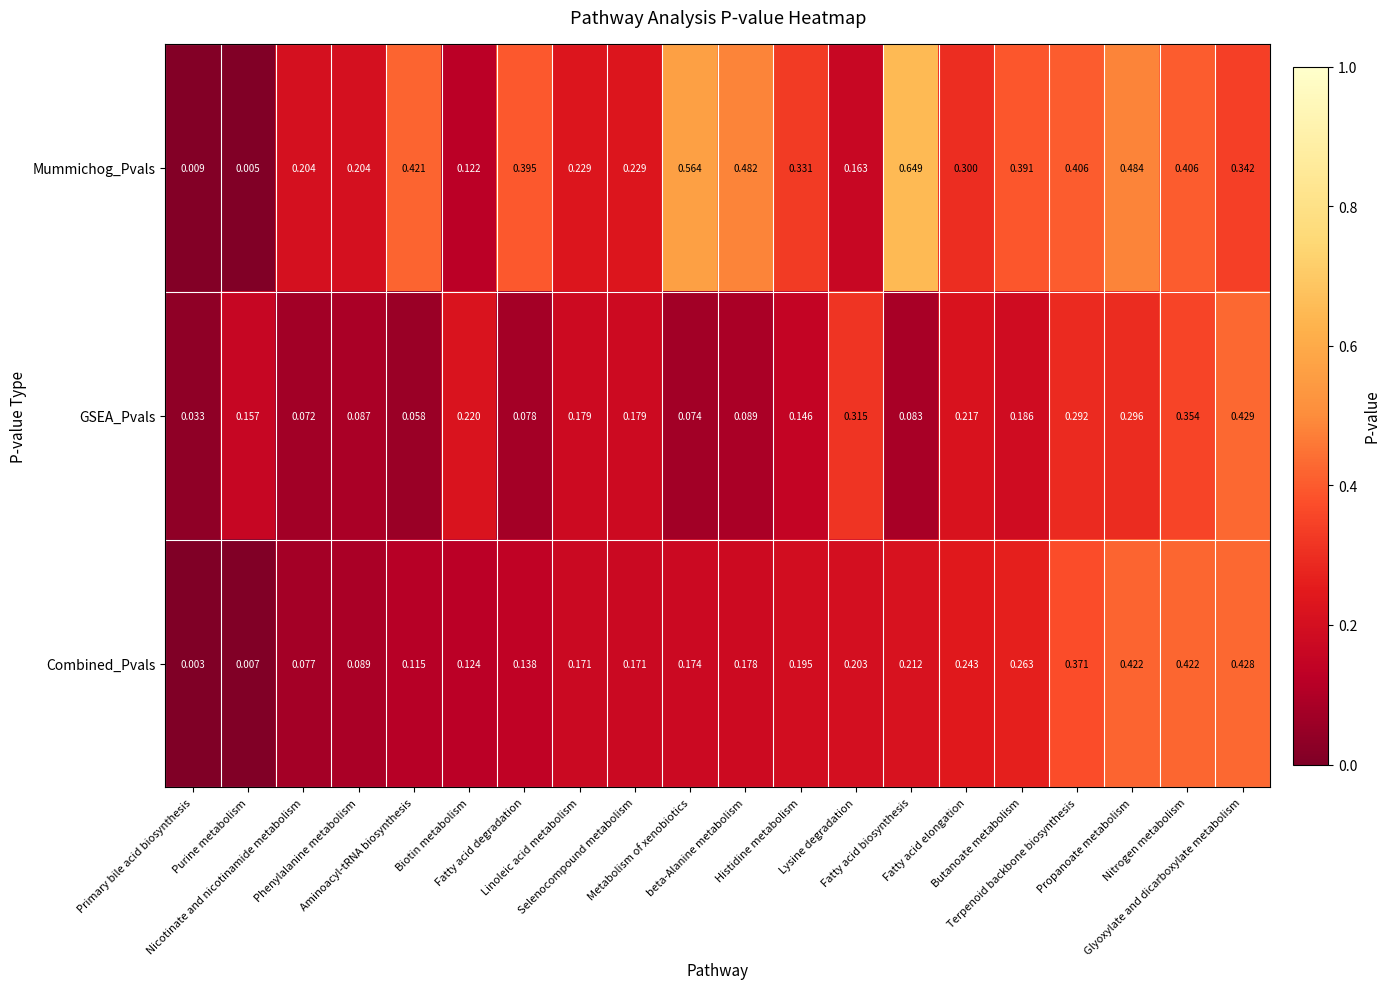

Between Selenocompound metabolism and Butanoate metabolism, which series saw the biggest shift?

Mummichog_Pvals